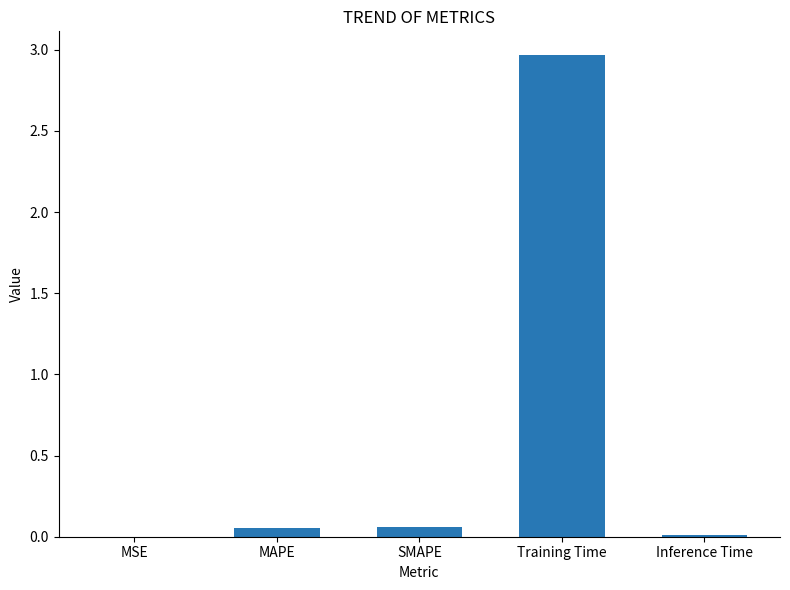

What is the sum of all values?

3.1